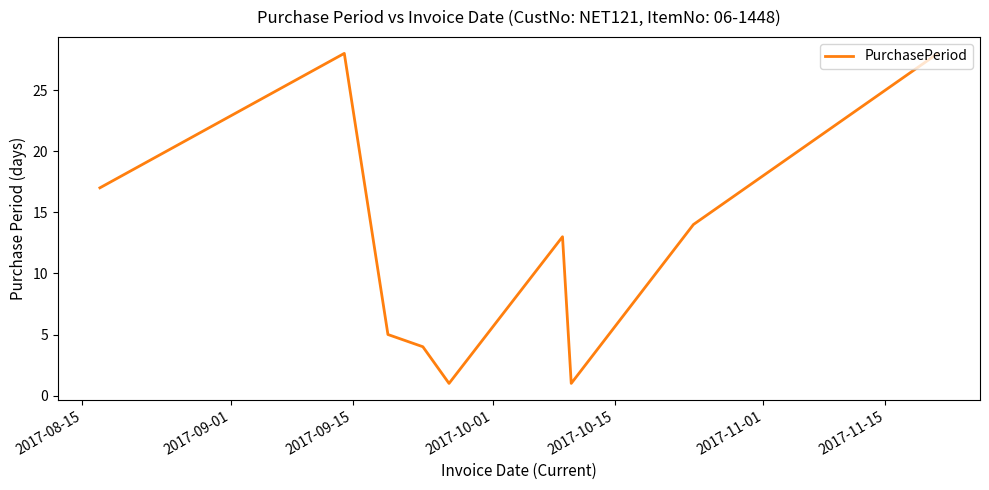

What is the difference between the maximum and minimum values?

27